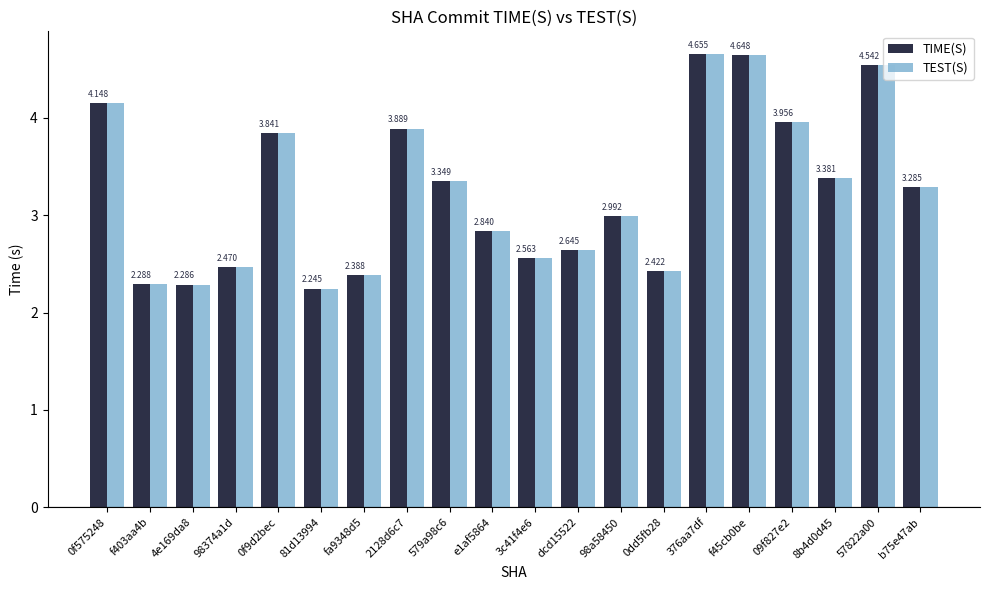

Is the value of TIME(S) at 98374a1d greater than the value of TEST(S) at 0f575248?

No